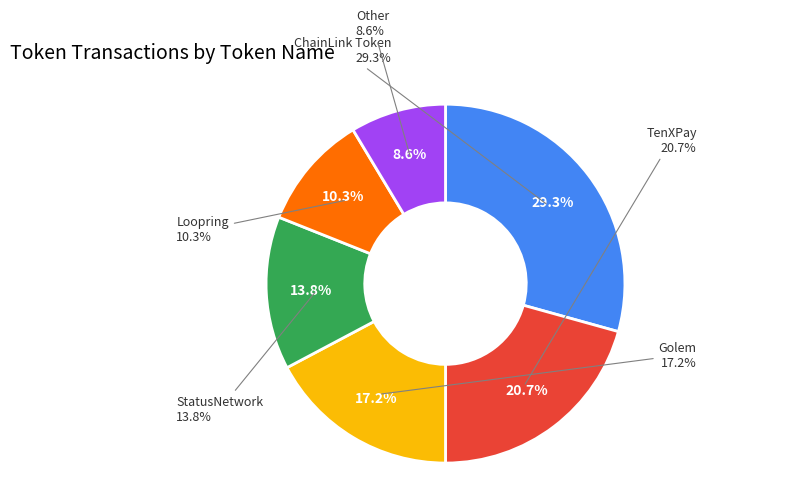

To the nearest percent, what is the difference between the Other and Loopring slice percentages?

2%